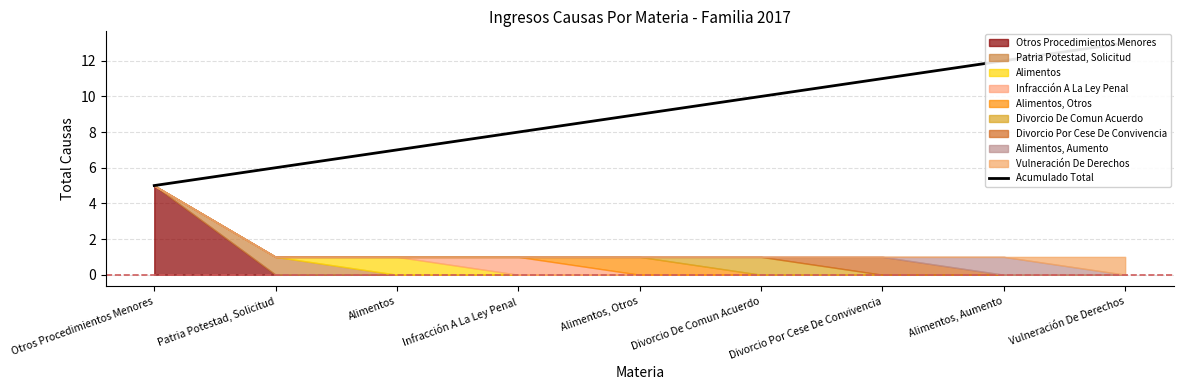

What is the change in value from Patria Potestad, Solicitud to Alimentos, Aumento?

+6